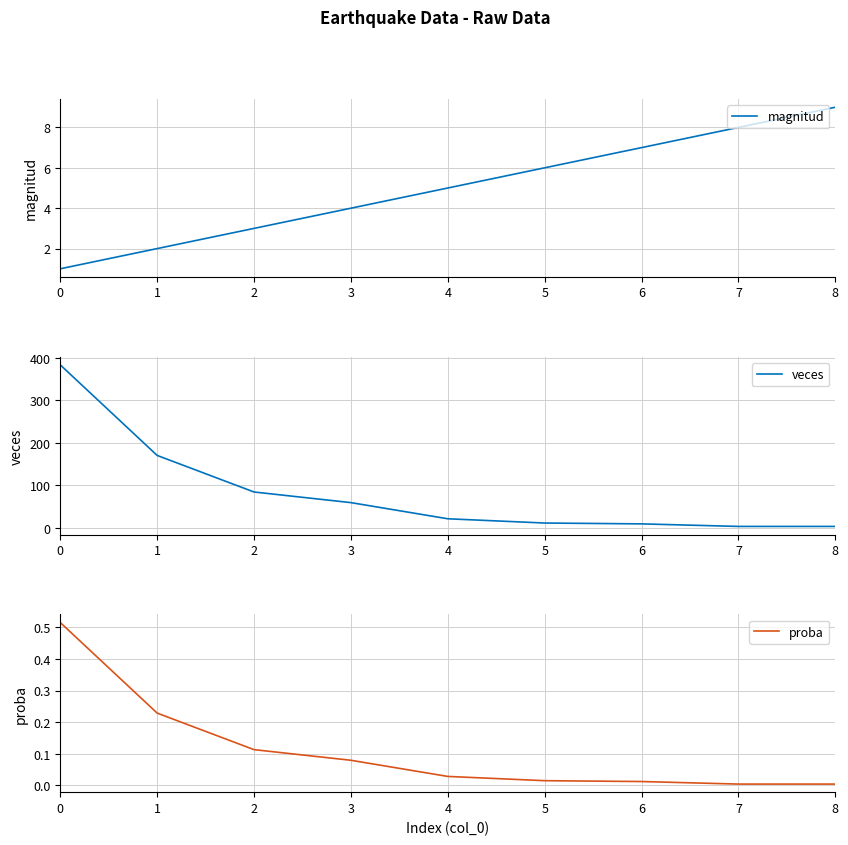

What is the difference between the maximum and minimum values in the proba series?

0.5